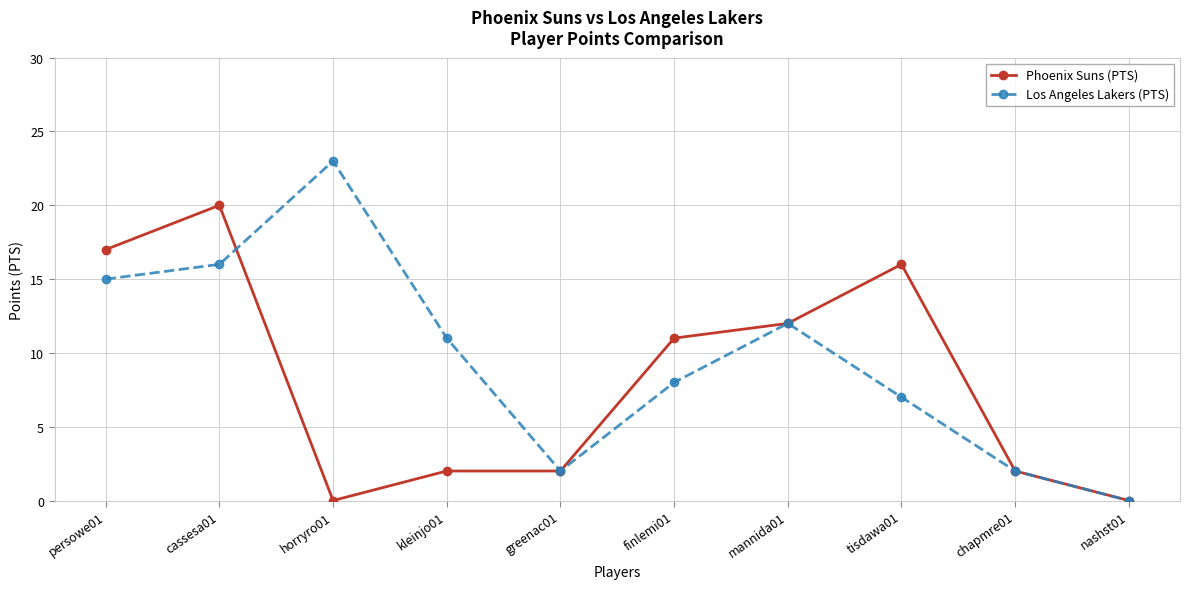

Reading left to right, extract all data points from this chart.

Phoenix Suns (PTS): persowe01=17	cassesa01=20	horryro01=0	kleinjo01=2	greenac01=2	finlemi01=11	mannida01=12	tisdawa01=16	chapmre01=2	nashst01=0
Los Angeles Lakers (PTS): persowe01=15	cassesa01=16	horryro01=23	kleinjo01=11	greenac01=2	finlemi01=8	mannida01=12	tisdawa01=7	chapmre01=2	nashst01=0